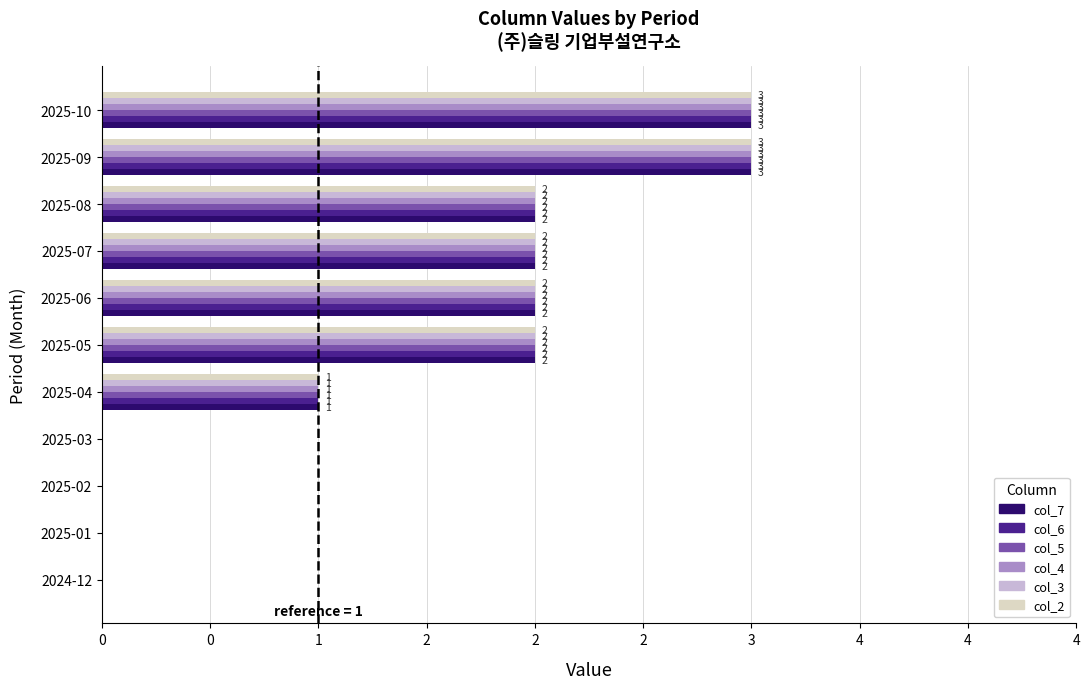

What are all the series names shown in the legend?

col_7, col_6, col_5, col_4, col_3, col_2